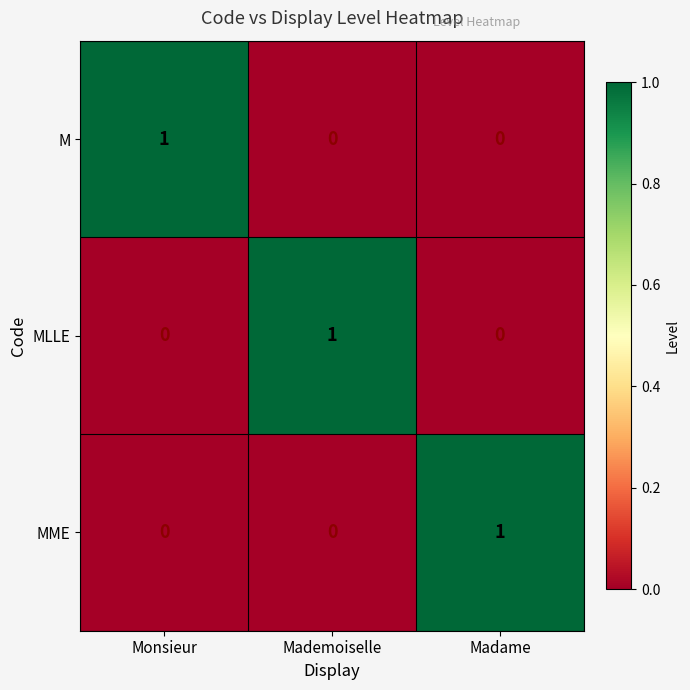

At how many categories does at least one series exceed 0?

3